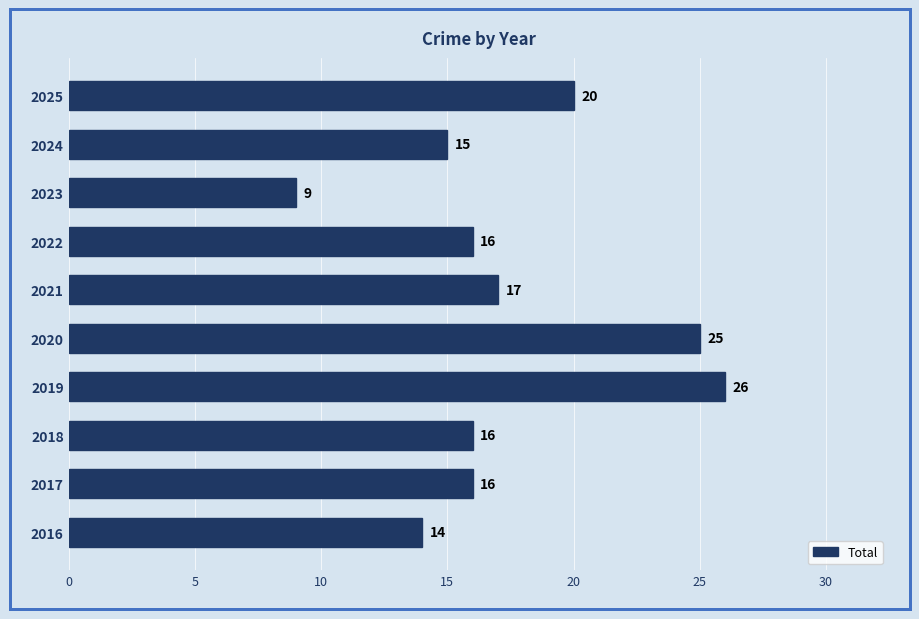

What is the difference between the maximum and minimum values?

17